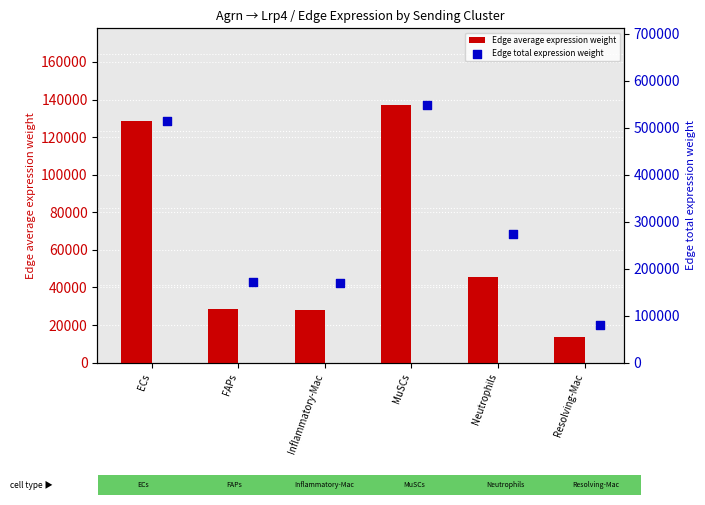

What is the sum of the Edge average expression weight values at MuSCs and ECs?

265550.5